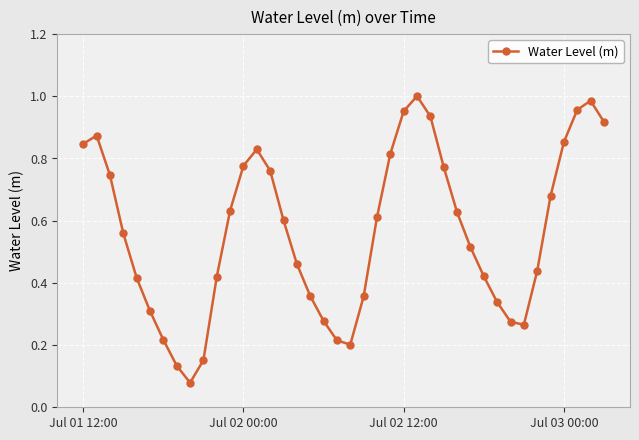

What is the sum of all values?

22.6